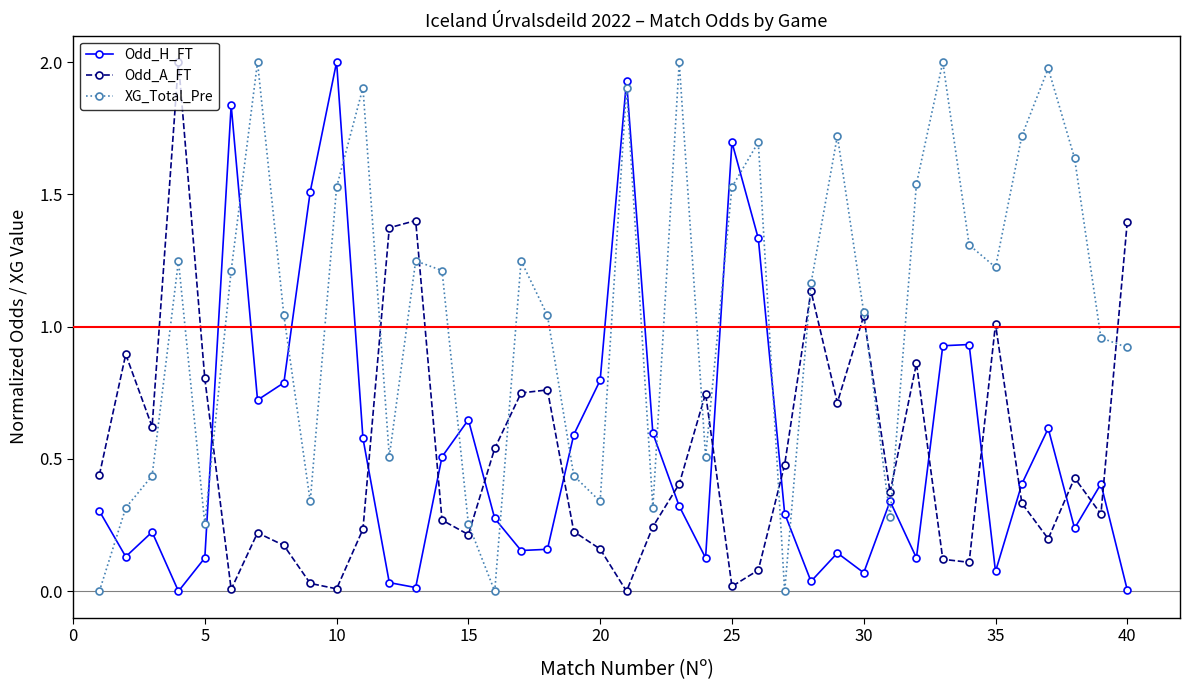

In Odd_H_FT, how many points are higher than both neighbors (excluding endpoints)?

11